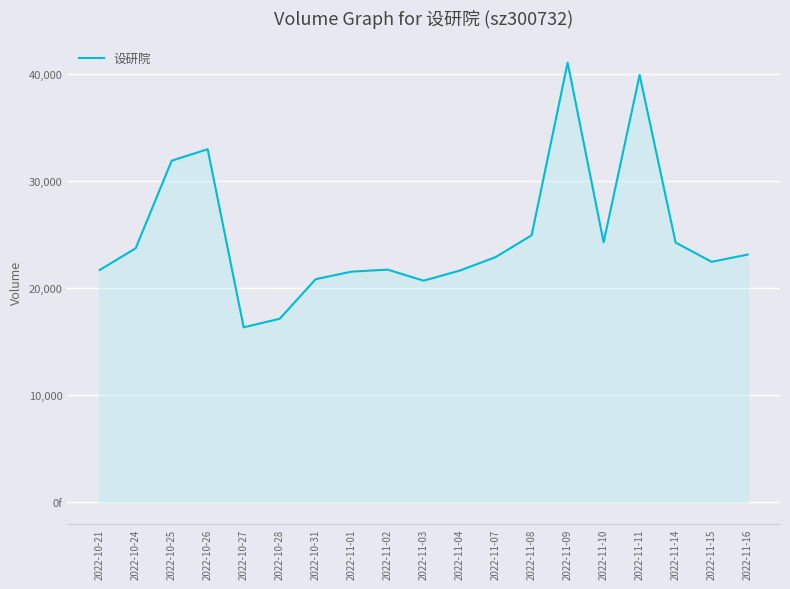

Does the chart display data point markers on the line(s)?

No